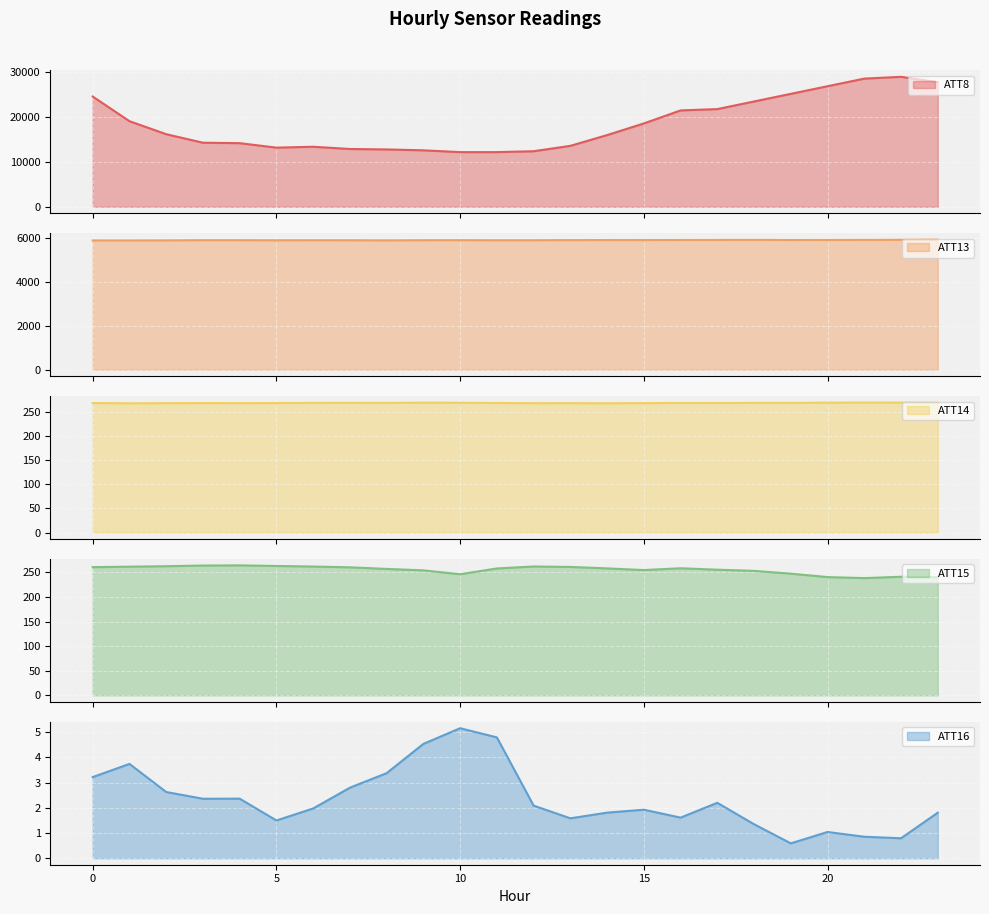

At which category does ATT14 reach its first local valley?

1